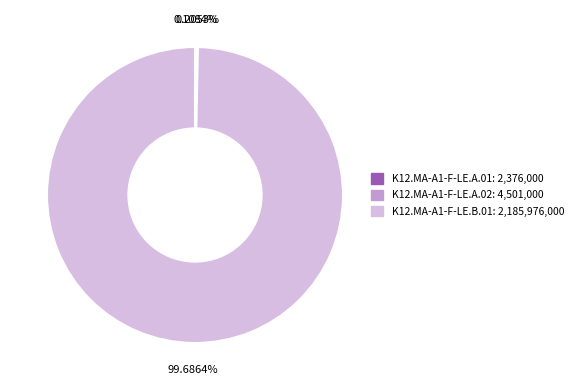

Is there a majority slice in this chart?

Yes